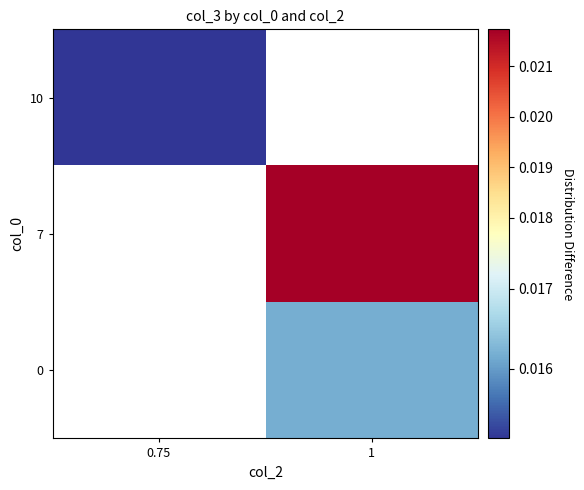

Is it true that 0 equals 0.0 at 1?

False